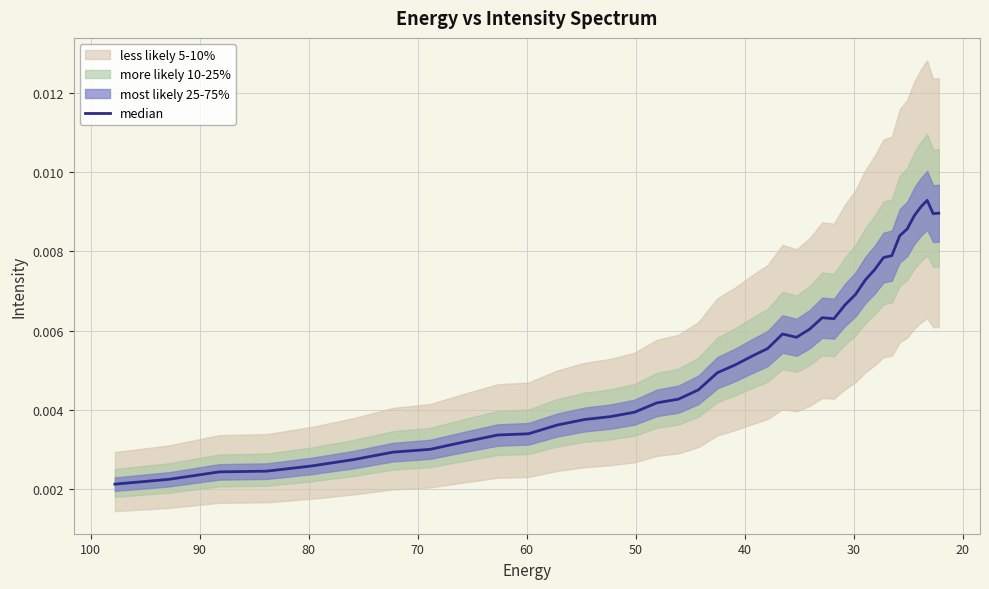

True or false: the data has more than 2 interior local peaks.

True